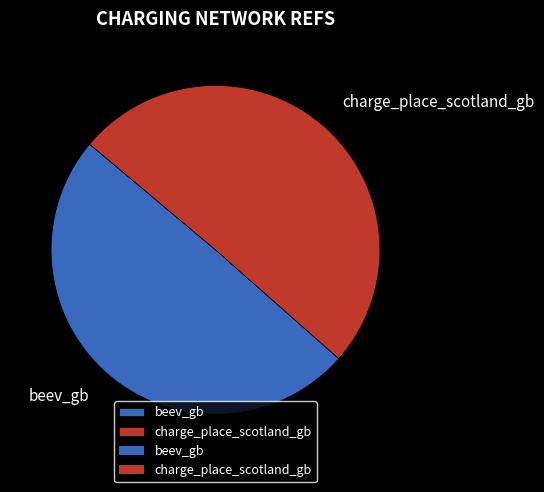

Rank the categories by value from lowest to highest.

beev_gb, charge_place_scotland_gb